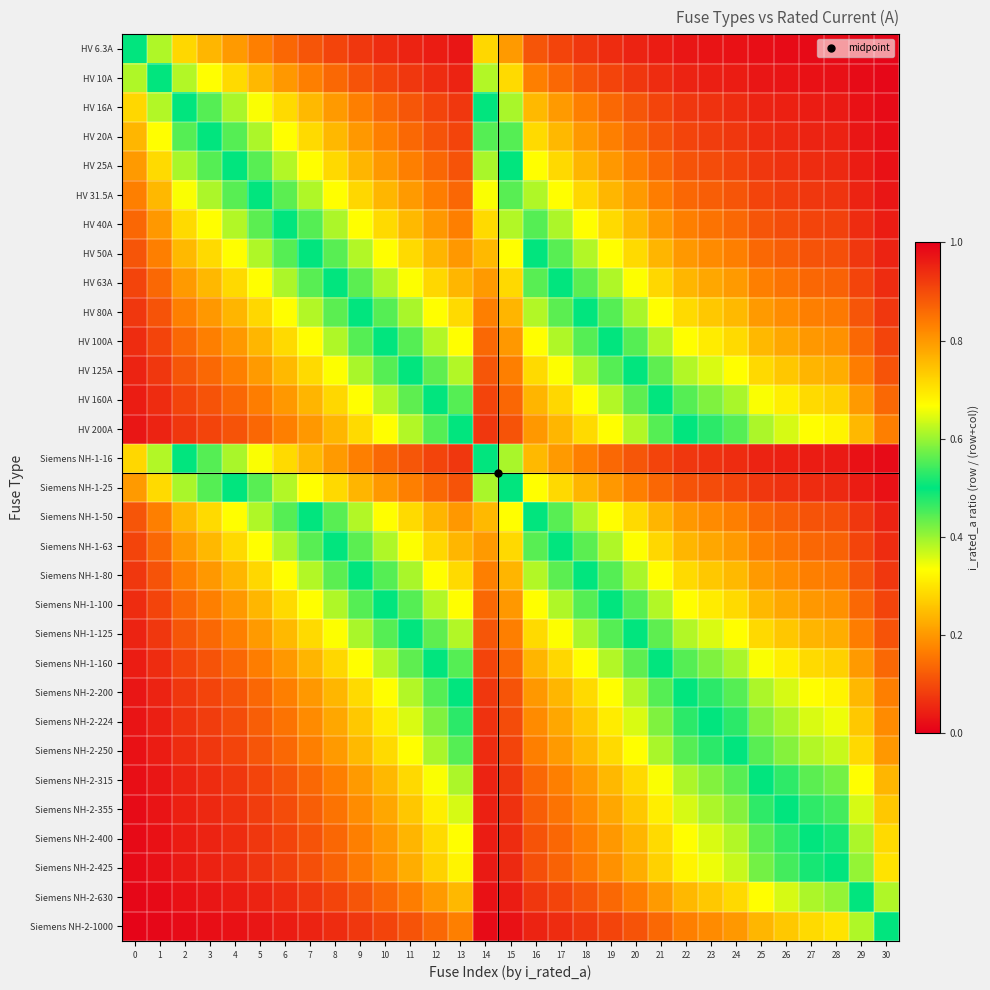

Reading left to right, what are all the values shown in this chart?

HV 6.3A: 0=0.5	1=0.4	2=0.3	3=0.2	4=0.2	5=0.2	6=0.1	7=0.1	8=0.1	9=0.1	10=0.1	11=0.0	12=0.0	13=0.0	14=0.3	15=0.2	16=0.1	17=0.1	18=0.1	19=0.1	20=0.0	21=0.0	22=0.0	23=0.0	24=0.0	25=0.0	26=0.0	27=0.0	28=0.0	29=0.0	30=0.0
HV 10A: 0=0.6	1=0.5	2=0.4	3=0.3	4=0.3	5=0.2	6=0.2	7=0.2	8=0.1	9=0.1	10=0.1	11=0.1	12=0.1	13=0.0	14=0.4	15=0.3	16=0.2	17=0.1	18=0.1	19=0.1	20=0.1	21=0.1	22=0.0	23=0.0	24=0.0	25=0.0	26=0.0	27=0.0	28=0.0	29=0.0	30=0.0
HV 16A: 0=0.7	1=0.6	2=0.5	3=0.4	4=0.4	5=0.3	6=0.3	7=0.2	8=0.2	9=0.2	10=0.1	11=0.1	12=0.1	13=0.1	14=0.5	15=0.4	16=0.2	17=0.2	18=0.2	19=0.1	20=0.1	21=0.1	22=0.1	23=0.1	24=0.1	25=0.0	26=0.0	27=0.0	28=0.0	29=0.0	30=0.0
HV 20A: 0=0.8	1=0.7	2=0.6	3=0.5	4=0.4	5=0.4	6=0.3	7=0.3	8=0.2	9=0.2	10=0.2	11=0.1	12=0.1	13=0.1	14=0.6	15=0.4	16=0.3	17=0.2	18=0.2	19=0.2	20=0.1	21=0.1	22=0.1	23=0.1	24=0.1	25=0.1	26=0.1	27=0.0	28=0.0	29=0.0	30=0.0
HV 25A: 0=0.8	1=0.7	2=0.6	3=0.6	4=0.5	5=0.4	6=0.4	7=0.3	8=0.3	9=0.2	10=0.2	11=0.2	12=0.1	13=0.1	14=0.6	15=0.5	16=0.3	17=0.3	18=0.2	19=0.2	20=0.2	21=0.1	22=0.1	23=0.1	24=0.1	25=0.1	26=0.1	27=0.1	28=0.1	29=0.0	30=0.0
HV 31.5A: 0=0.8	1=0.8	2=0.7	3=0.6	4=0.6	5=0.5	6=0.4	7=0.4	8=0.3	9=0.3	10=0.2	11=0.2	12=0.2	13=0.1	14=0.7	15=0.6	16=0.4	17=0.3	18=0.3	19=0.2	20=0.2	21=0.2	22=0.1	23=0.1	24=0.1	25=0.1	26=0.1	27=0.1	28=0.1	29=0.0	30=0.0
HV 40A: 0=0.9	1=0.8	2=0.7	3=0.7	4=0.6	5=0.6	6=0.5	7=0.4	8=0.4	9=0.3	10=0.3	11=0.2	12=0.2	13=0.2	14=0.7	15=0.6	16=0.4	17=0.4	18=0.3	19=0.3	20=0.2	21=0.2	22=0.2	23=0.2	24=0.1	25=0.1	26=0.1	27=0.1	28=0.1	29=0.1	30=0.0
HV 50A: 0=0.9	1=0.8	2=0.8	3=0.7	4=0.7	5=0.6	6=0.6	7=0.5	8=0.4	9=0.4	10=0.3	11=0.3	12=0.2	13=0.2	14=0.8	15=0.7	16=0.5	17=0.4	18=0.4	19=0.3	20=0.3	21=0.2	22=0.2	23=0.2	24=0.2	25=0.1	26=0.1	27=0.1	28=0.1	29=0.1	30=0.0
HV 63A: 0=0.9	1=0.9	2=0.8	3=0.8	4=0.7	5=0.7	6=0.6	7=0.6	8=0.5	9=0.4	10=0.4	11=0.3	12=0.3	13=0.2	14=0.8	15=0.7	16=0.6	17=0.5	18=0.4	19=0.4	20=0.3	21=0.3	22=0.2	23=0.2	24=0.2	25=0.2	26=0.2	27=0.1	28=0.1	29=0.1	30=0.1
HV 80A: 0=0.9	1=0.9	2=0.8	3=0.8	4=0.8	5=0.7	6=0.7	7=0.6	8=0.6	9=0.5	10=0.4	11=0.4	12=0.3	13=0.3	14=0.8	15=0.8	16=0.6	17=0.6	18=0.5	19=0.4	20=0.4	21=0.3	22=0.3	23=0.3	24=0.2	25=0.2	26=0.2	27=0.2	28=0.2	29=0.1	30=0.1
HV 100A: 0=0.9	1=0.9	2=0.9	3=0.8	4=0.8	5=0.8	6=0.7	7=0.7	8=0.6	9=0.6	10=0.5	11=0.4	12=0.4	13=0.3	14=0.9	15=0.8	16=0.7	17=0.6	18=0.6	19=0.5	20=0.4	21=0.4	22=0.3	23=0.3	24=0.3	25=0.2	26=0.2	27=0.2	28=0.2	29=0.1	30=0.1
HV 125A: 0=1.0	1=0.9	2=0.9	3=0.9	4=0.8	5=0.8	6=0.8	7=0.7	8=0.7	9=0.6	10=0.6	11=0.5	12=0.4	13=0.4	14=0.9	15=0.8	16=0.7	17=0.7	18=0.6	19=0.6	20=0.5	21=0.4	22=0.4	23=0.4	24=0.3	25=0.3	26=0.3	27=0.2	28=0.2	29=0.2	30=0.1
HV 160A: 0=1.0	1=0.9	2=0.9	3=0.9	4=0.9	5=0.8	6=0.8	7=0.8	8=0.7	9=0.7	10=0.6	11=0.6	12=0.5	13=0.4	14=0.9	15=0.9	16=0.8	17=0.7	18=0.7	19=0.6	20=0.6	21=0.5	22=0.4	23=0.4	24=0.4	25=0.3	26=0.3	27=0.3	28=0.3	29=0.2	30=0.1
HV 200A: 0=1.0	1=1.0	2=0.9	3=0.9	4=0.9	5=0.9	6=0.8	7=0.8	8=0.8	9=0.7	10=0.7	11=0.6	12=0.6	13=0.5	14=0.9	15=0.9	16=0.8	17=0.8	18=0.7	19=0.7	20=0.6	21=0.6	22=0.5	23=0.5	24=0.4	25=0.4	26=0.4	27=0.3	28=0.3	29=0.2	30=0.2
Siemens NH-1-16: 0=0.7	1=0.6	2=0.5	3=0.4	4=0.4	5=0.3	6=0.3	7=0.2	8=0.2	9=0.2	10=0.1	11=0.1	12=0.1	13=0.1	14=0.5	15=0.4	16=0.2	17=0.2	18=0.2	19=0.1	20=0.1	21=0.1	22=0.1	23=0.1	24=0.1	25=0.0	26=0.0	27=0.0	28=0.0	29=0.0	30=0.0
Siemens NH-1-25: 0=0.8	1=0.7	2=0.6	3=0.6	4=0.5	5=0.4	6=0.4	7=0.3	8=0.3	9=0.2	10=0.2	11=0.2	12=0.1	13=0.1	14=0.6	15=0.5	16=0.3	17=0.3	18=0.2	19=0.2	20=0.2	21=0.1	22=0.1	23=0.1	24=0.1	25=0.1	26=0.1	27=0.1	28=0.1	29=0.0	30=0.0
Siemens NH-1-50: 0=0.9	1=0.8	2=0.8	3=0.7	4=0.7	5=0.6	6=0.6	7=0.5	8=0.4	9=0.4	10=0.3	11=0.3	12=0.2	13=0.2	14=0.8	15=0.7	16=0.5	17=0.4	18=0.4	19=0.3	20=0.3	21=0.2	22=0.2	23=0.2	24=0.2	25=0.1	26=0.1	27=0.1	28=0.1	29=0.1	30=0.0
Siemens NH-1-63: 0=0.9	1=0.9	2=0.8	3=0.8	4=0.7	5=0.7	6=0.6	7=0.6	8=0.5	9=0.4	10=0.4	11=0.3	12=0.3	13=0.2	14=0.8	15=0.7	16=0.6	17=0.5	18=0.4	19=0.4	20=0.3	21=0.3	22=0.2	23=0.2	24=0.2	25=0.2	26=0.2	27=0.1	28=0.1	29=0.1	30=0.1
Siemens NH-1-80: 0=0.9	1=0.9	2=0.8	3=0.8	4=0.8	5=0.7	6=0.7	7=0.6	8=0.6	9=0.5	10=0.4	11=0.4	12=0.3	13=0.3	14=0.8	15=0.8	16=0.6	17=0.6	18=0.5	19=0.4	20=0.4	21=0.3	22=0.3	23=0.3	24=0.2	25=0.2	26=0.2	27=0.2	28=0.2	29=0.1	30=0.1
Siemens NH-1-100: 0=0.9	1=0.9	2=0.9	3=0.8	4=0.8	5=0.8	6=0.7	7=0.7	8=0.6	9=0.6	10=0.5	11=0.4	12=0.4	13=0.3	14=0.9	15=0.8	16=0.7	17=0.6	18=0.6	19=0.5	20=0.4	21=0.4	22=0.3	23=0.3	24=0.3	25=0.2	26=0.2	27=0.2	28=0.2	29=0.1	30=0.1
Siemens NH-1-125: 0=1.0	1=0.9	2=0.9	3=0.9	4=0.8	5=0.8	6=0.8	7=0.7	8=0.7	9=0.6	10=0.6	11=0.5	12=0.4	13=0.4	14=0.9	15=0.8	16=0.7	17=0.7	18=0.6	19=0.6	20=0.5	21=0.4	22=0.4	23=0.4	24=0.3	25=0.3	26=0.3	27=0.2	28=0.2	29=0.2	30=0.1
Siemens NH-1-160: 0=1.0	1=0.9	2=0.9	3=0.9	4=0.9	5=0.8	6=0.8	7=0.8	8=0.7	9=0.7	10=0.6	11=0.6	12=0.5	13=0.4	14=0.9	15=0.9	16=0.8	17=0.7	18=0.7	19=0.6	20=0.6	21=0.5	22=0.4	23=0.4	24=0.4	25=0.3	26=0.3	27=0.3	28=0.3	29=0.2	30=0.1
Siemens NH-2-200: 0=1.0	1=1.0	2=0.9	3=0.9	4=0.9	5=0.9	6=0.8	7=0.8	8=0.8	9=0.7	10=0.7	11=0.6	12=0.6	13=0.5	14=0.9	15=0.9	16=0.8	17=0.8	18=0.7	19=0.7	20=0.6	21=0.6	22=0.5	23=0.5	24=0.4	25=0.4	26=0.4	27=0.3	28=0.3	29=0.2	30=0.2
Siemens NH-2-224: 0=1.0	1=1.0	2=0.9	3=0.9	4=0.9	5=0.9	6=0.8	7=0.8	8=0.8	9=0.7	10=0.7	11=0.6	12=0.6	13=0.5	14=0.9	15=0.9	16=0.8	17=0.8	18=0.7	19=0.7	20=0.6	21=0.6	22=0.5	23=0.5	24=0.5	25=0.4	26=0.4	27=0.4	28=0.3	29=0.3	30=0.2
Siemens NH-2-250: 0=1.0	1=1.0	2=0.9	3=0.9	4=0.9	5=0.9	6=0.9	7=0.8	8=0.8	9=0.8	10=0.7	11=0.7	12=0.6	13=0.6	14=0.9	15=0.9	16=0.8	17=0.8	18=0.8	19=0.7	20=0.7	21=0.6	22=0.6	23=0.5	24=0.5	25=0.4	26=0.4	27=0.4	28=0.4	29=0.3	30=0.2
Siemens NH-2-315: 0=1.0	1=1.0	2=1.0	3=0.9	4=0.9	5=0.9	6=0.9	7=0.9	8=0.8	9=0.8	10=0.8	11=0.7	12=0.7	13=0.6	14=1.0	15=0.9	16=0.9	17=0.8	18=0.8	19=0.8	20=0.7	21=0.7	22=0.6	23=0.6	24=0.6	25=0.5	26=0.5	27=0.4	28=0.4	29=0.3	30=0.2
Siemens NH-2-355: 0=1.0	1=1.0	2=1.0	3=0.9	4=0.9	5=0.9	6=0.9	7=0.9	8=0.8	9=0.8	10=0.8	11=0.7	12=0.7	13=0.6	14=1.0	15=0.9	16=0.9	17=0.8	18=0.8	19=0.8	20=0.7	21=0.7	22=0.6	23=0.6	24=0.6	25=0.5	26=0.5	27=0.5	28=0.5	29=0.4	30=0.3
Siemens NH-2-400: 0=1.0	1=1.0	2=1.0	3=1.0	4=0.9	5=0.9	6=0.9	7=0.9	8=0.9	9=0.8	10=0.8	11=0.8	12=0.7	13=0.7	14=1.0	15=0.9	16=0.9	17=0.9	18=0.8	19=0.8	20=0.8	21=0.7	22=0.7	23=0.6	24=0.6	25=0.6	26=0.5	27=0.5	28=0.5	29=0.4	30=0.3
Siemens NH-2-425: 0=1.0	1=1.0	2=1.0	3=1.0	4=0.9	5=0.9	6=0.9	7=0.9	8=0.9	9=0.8	10=0.8	11=0.8	12=0.7	13=0.7	14=1.0	15=0.9	16=0.9	17=0.9	18=0.8	19=0.8	20=0.8	21=0.7	22=0.7	23=0.7	24=0.6	25=0.6	26=0.5	27=0.5	28=0.5	29=0.4	30=0.3
Siemens NH-2-630: 0=1.0	1=1.0	2=1.0	3=1.0	4=1.0	5=1.0	6=0.9	7=0.9	8=0.9	9=0.9	10=0.9	11=0.8	12=0.8	13=0.8	14=1.0	15=1.0	16=0.9	17=0.9	18=0.9	19=0.9	20=0.8	21=0.8	22=0.8	23=0.7	24=0.7	25=0.7	26=0.6	27=0.6	28=0.6	29=0.5	30=0.4
Siemens NH-2-1000: 0=1.0	1=1.0	2=1.0	3=1.0	4=1.0	5=1.0	6=1.0	7=1.0	8=0.9	9=0.9	10=0.9	11=0.9	12=0.9	13=0.8	14=1.0	15=1.0	16=1.0	17=0.9	18=0.9	19=0.9	20=0.9	21=0.9	22=0.8	23=0.8	24=0.8	25=0.8	26=0.7	27=0.7	28=0.7	29=0.6	30=0.5